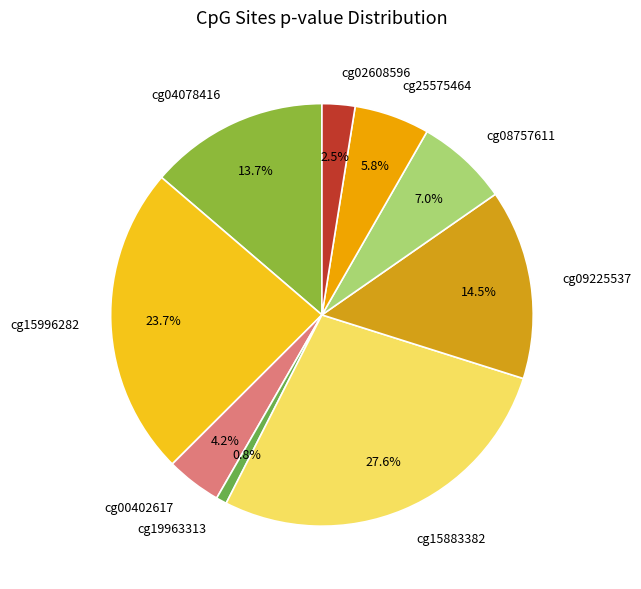

What is the smallest slice in the pie chart?

cg19963313